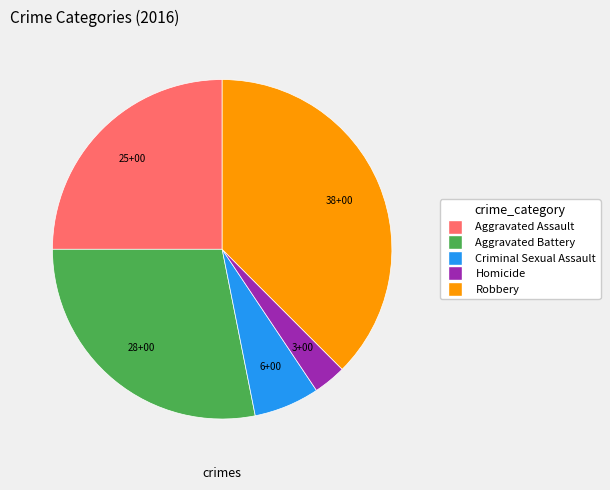

Do Robbery and Homicide together represent more than half of the pie?

No